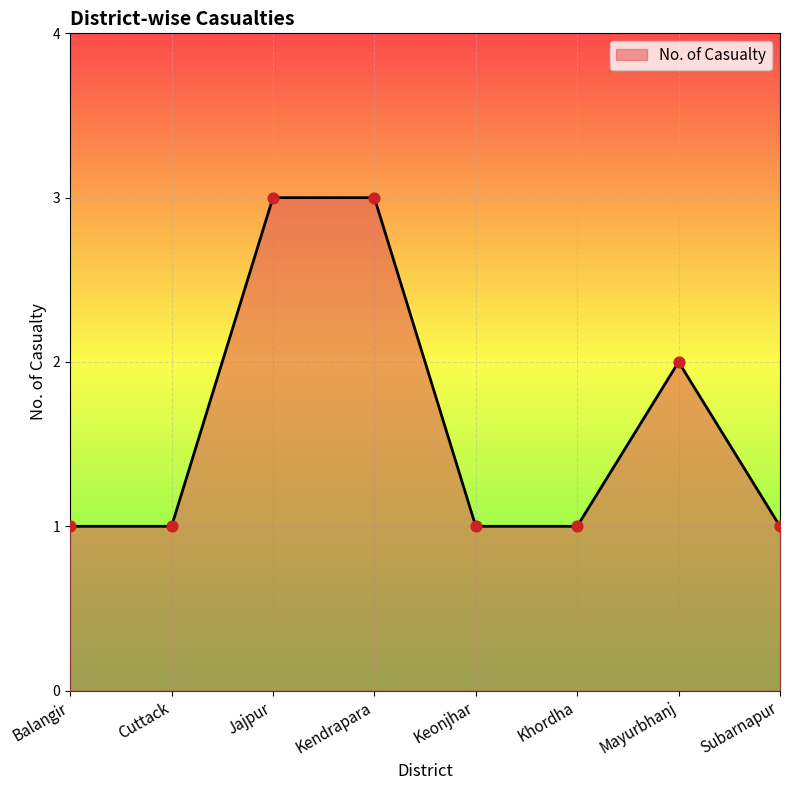

Approximately how many times larger is the value at Balangir compared to Keonjhar?

1.0